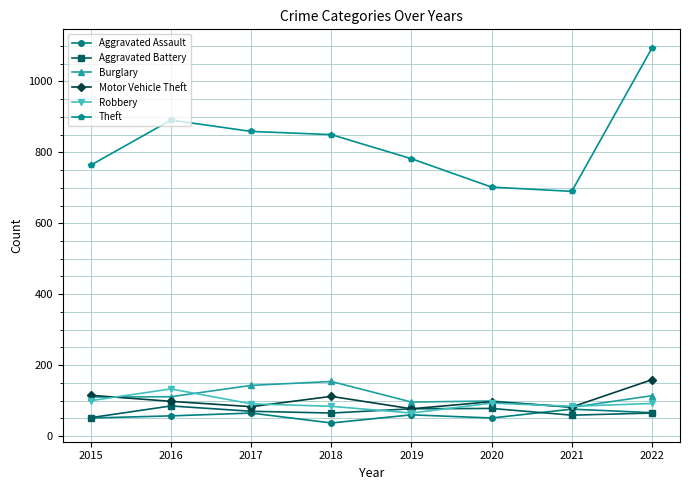

What are all the series names shown in the legend?

Aggravated Assault, Aggravated Battery, Burglary, Motor Vehicle Theft, Robbery, Theft